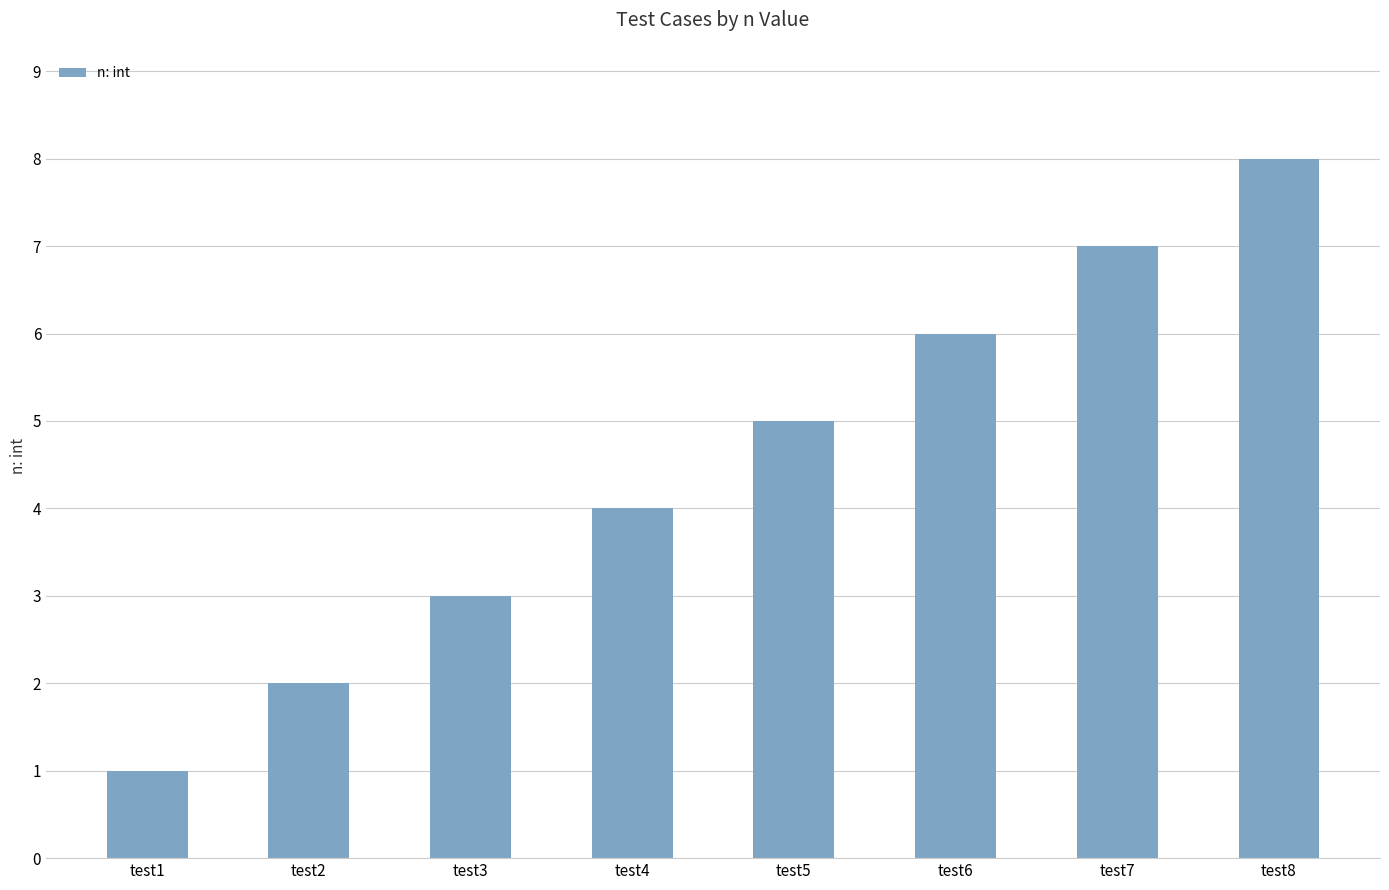

Reading left to right, transcribe all the data shown in this chart.

test1=1	test2=2	test3=3	test4=4	test5=5	test6=6	test7=7	test8=8